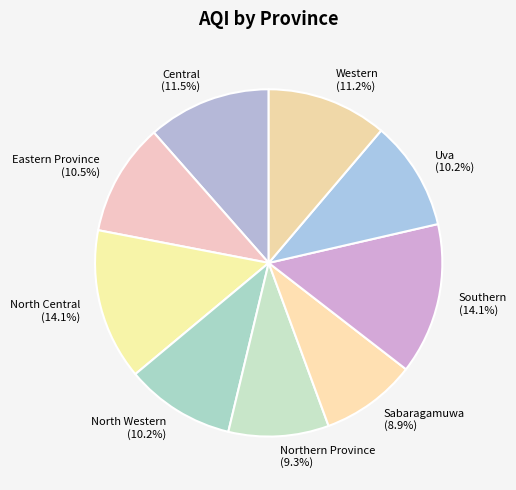

Is it true that North Central is 14% of the pie?

True